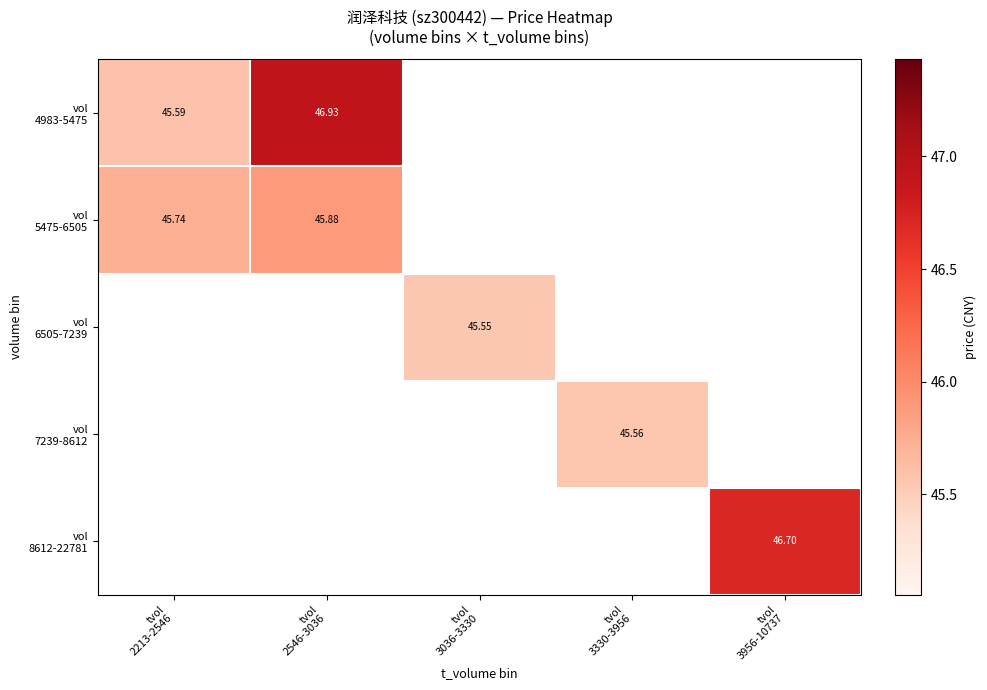

At how many categories does at least one series exceed 45?

5